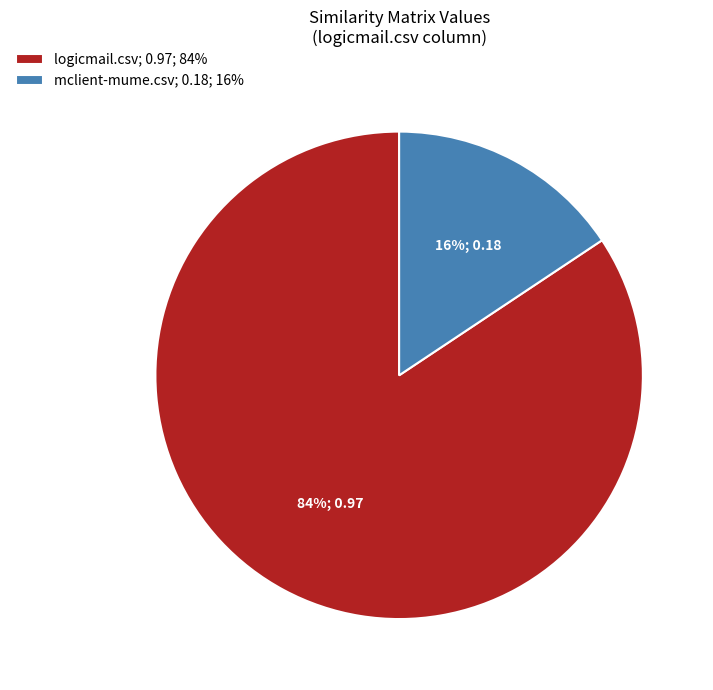

How many slices are in this pie chart?

2